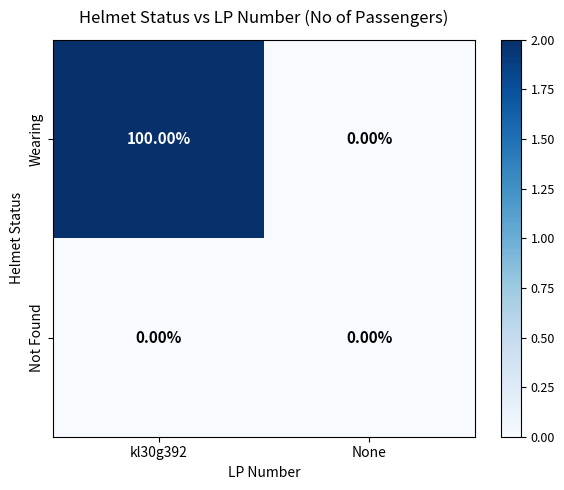

List the series in order of their peak value, highest first.

Wearing, Not Found